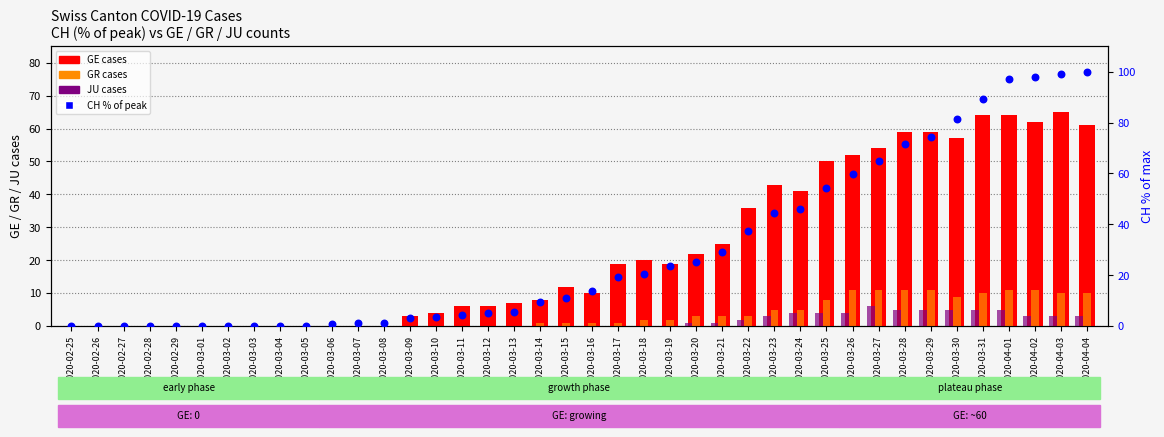

At which category is the sum across all series the highest?

2020-04-01